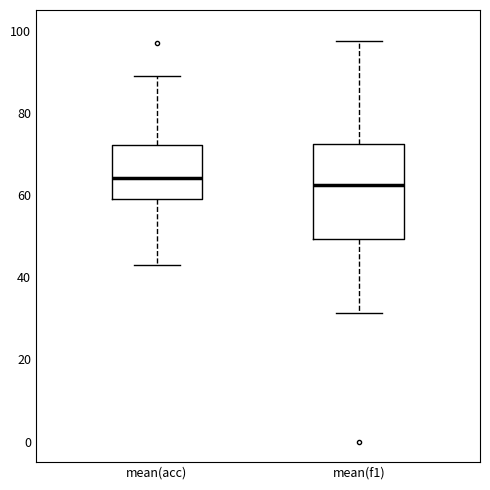

Reading left to right, transcribe this box plot: for each box, give where its median line is, the range the box spans, and where its two whiskers end, as read against the y-axis. The values are not printed on the chart, so give them approximately, as read against the axis.

mean(acc): median 64, box 58 to 72, whiskers 44 to 90
mean(f1): median 62, box 50 to 72, whiskers 32 to 98